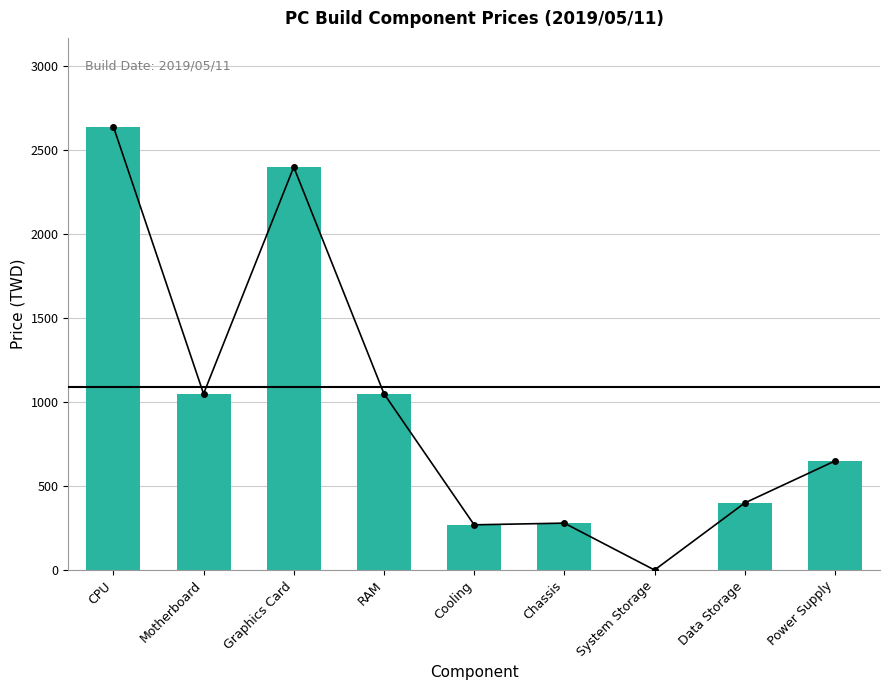

Reading left to right, what are all the values shown in this chart?

2640	1049	2399	1050	269	279	0	399	649